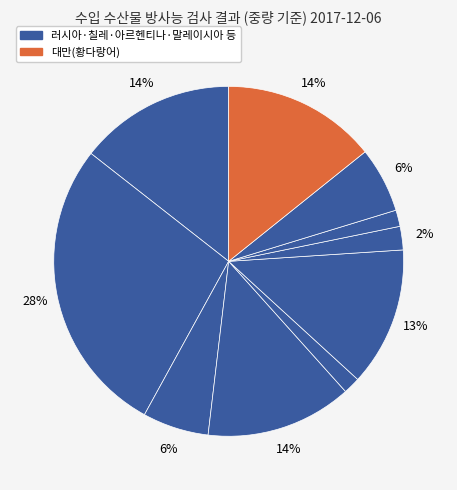

Does any single category account for the majority?

No